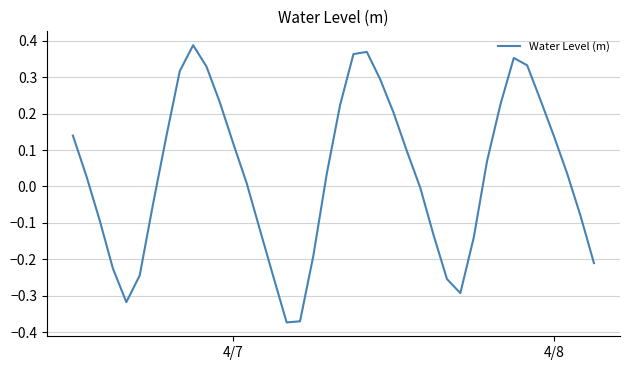

How many points are lower than both their immediate neighbors (excluding endpoints)?

3